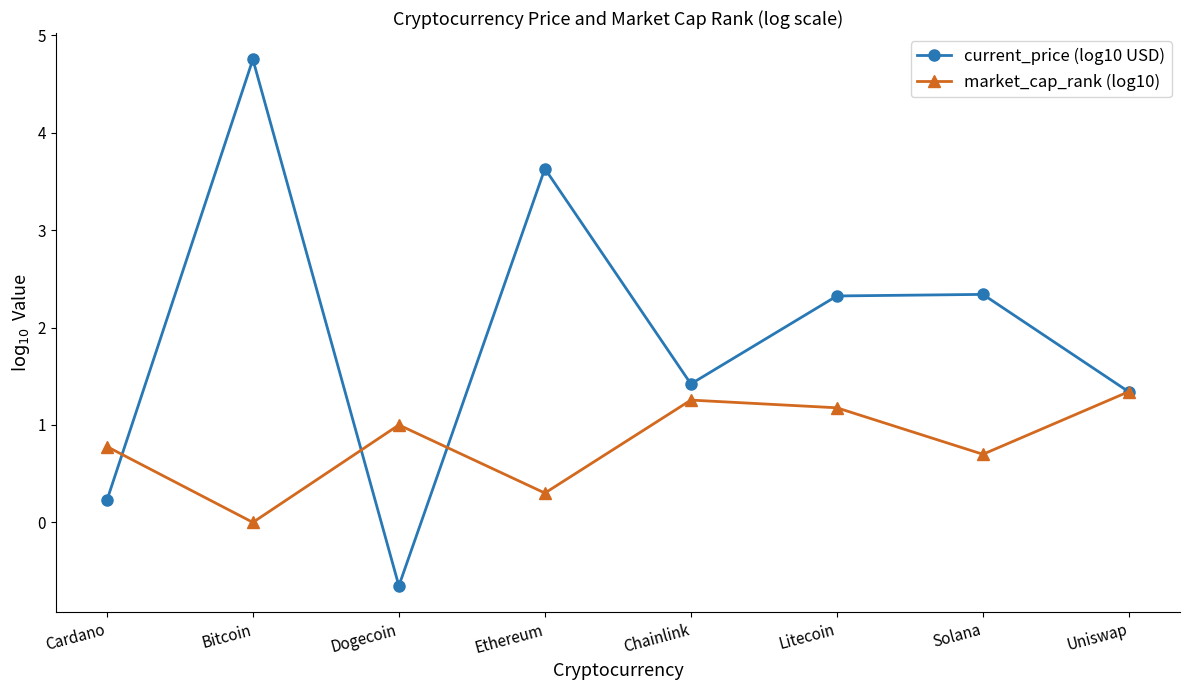

True or false: market_cap_rank (log10) and current_price (log10 USD) intersect in this chart.

True